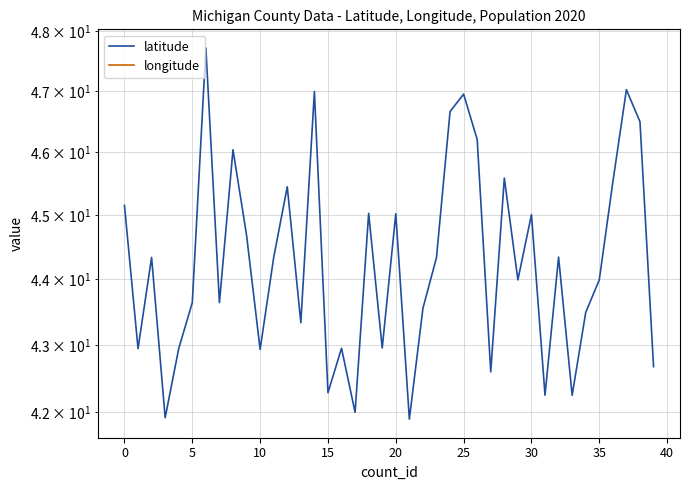

What is the sum of all latitude values?

1771.1